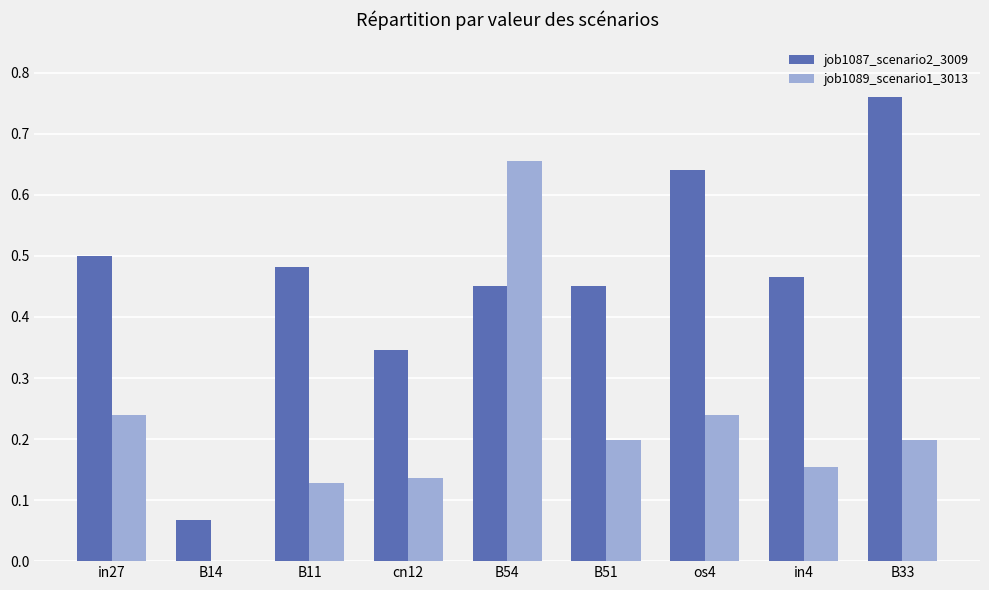

Which series has the widest spread of values?

job1087_scenario2_3009